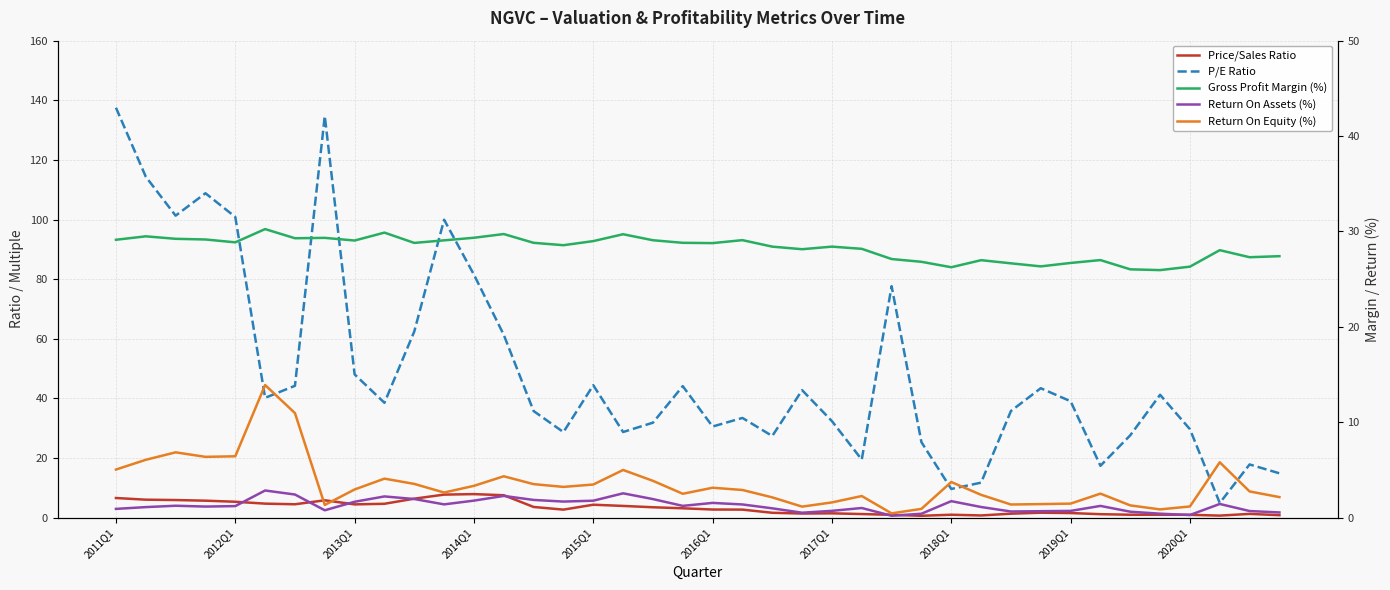

True or false: Gross Profit Margin (%) and Price/Sales Ratio cross at least once.

False